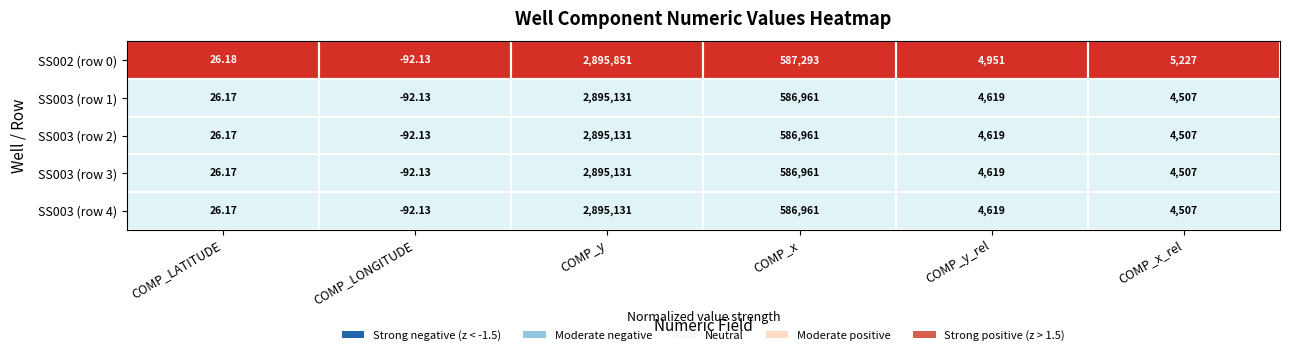

At how many categories does at least one series exceed 0?

5